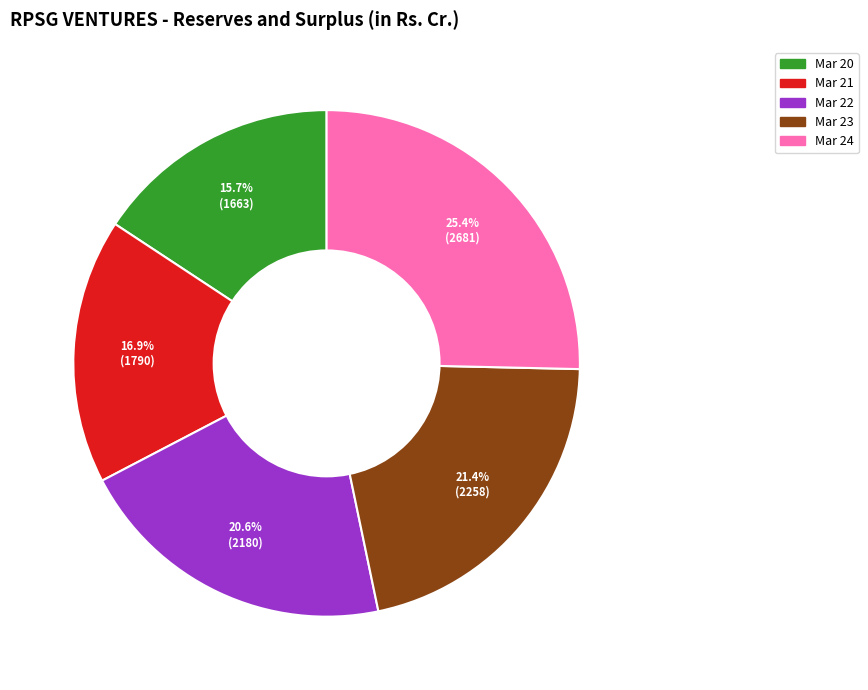

Which slice is the largest?

Mar 24